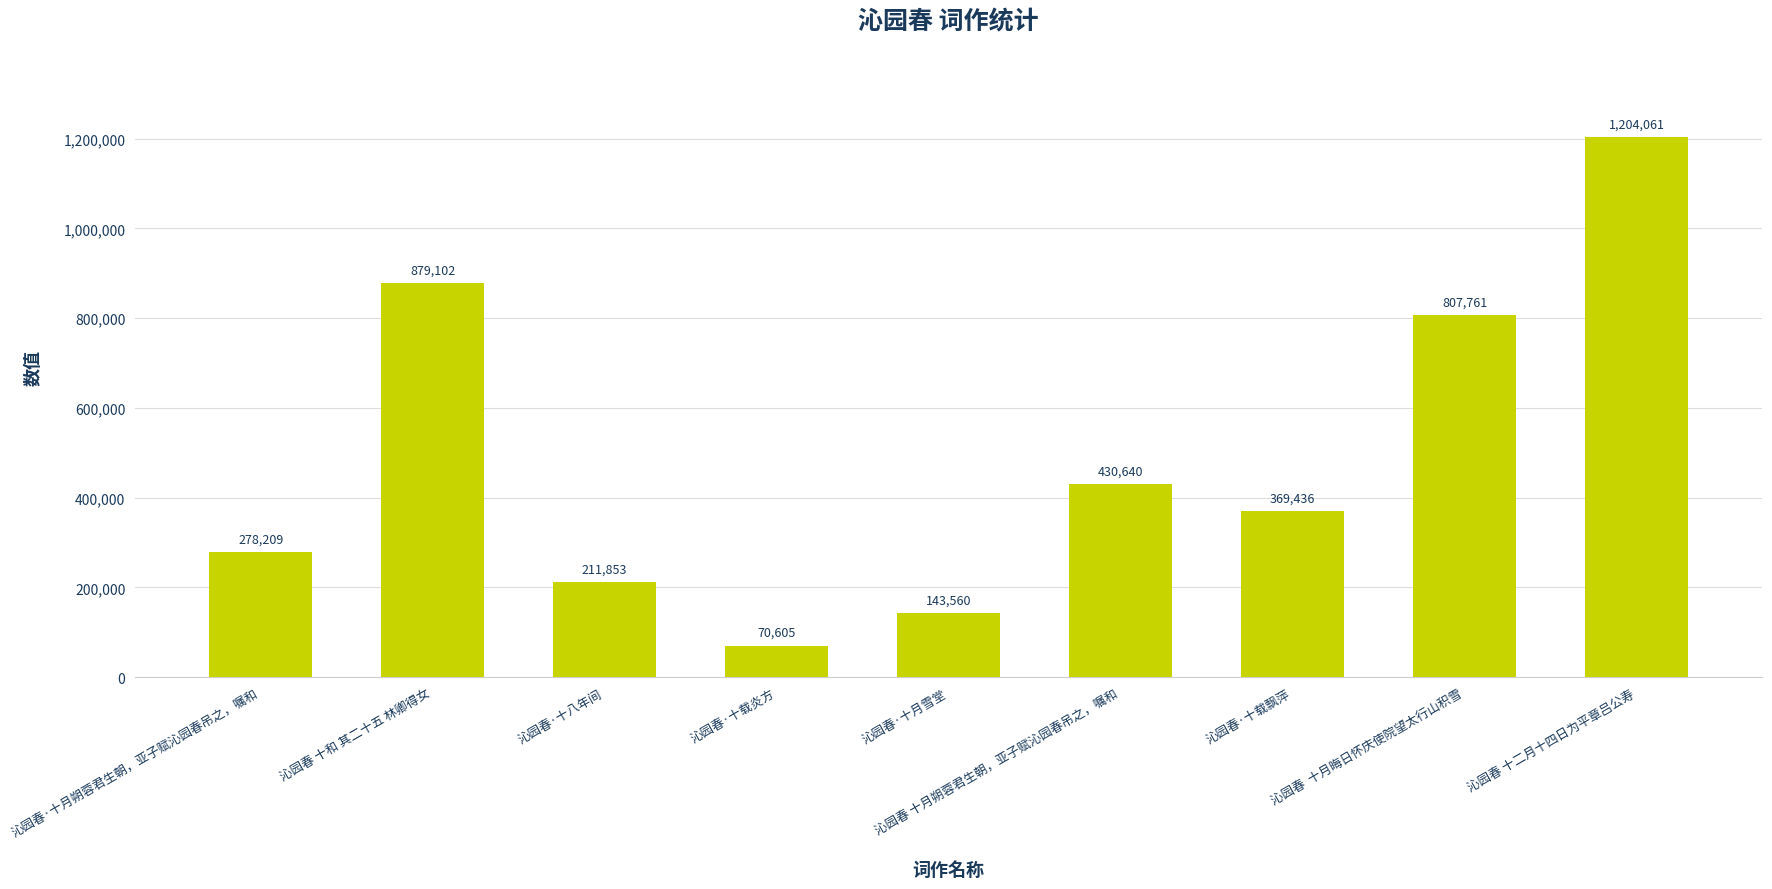

What is the change in value from 沁园春·十月朔蓉君生朝，亚子赋沁园春吊之，嘱和 to 沁园春 十二月十四日为平章吕公寿?

+925852